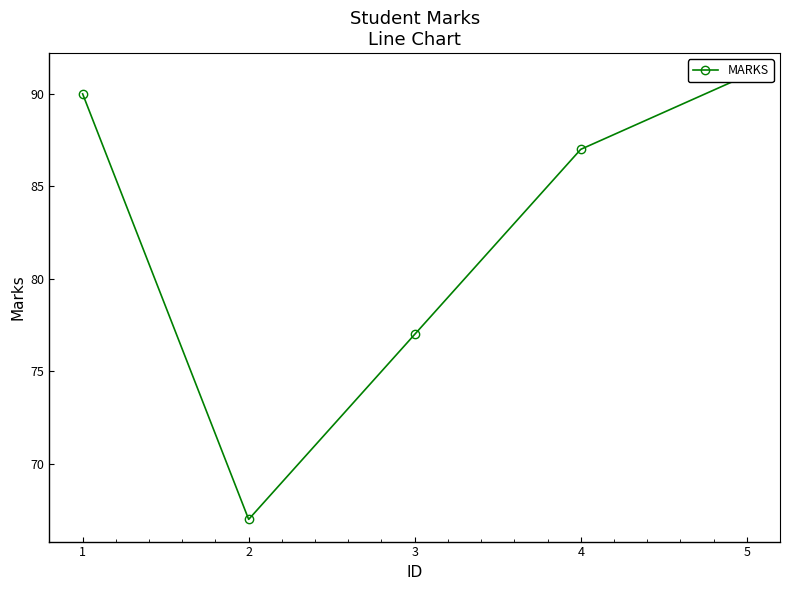

What is the value of the 4th point from the left?

87